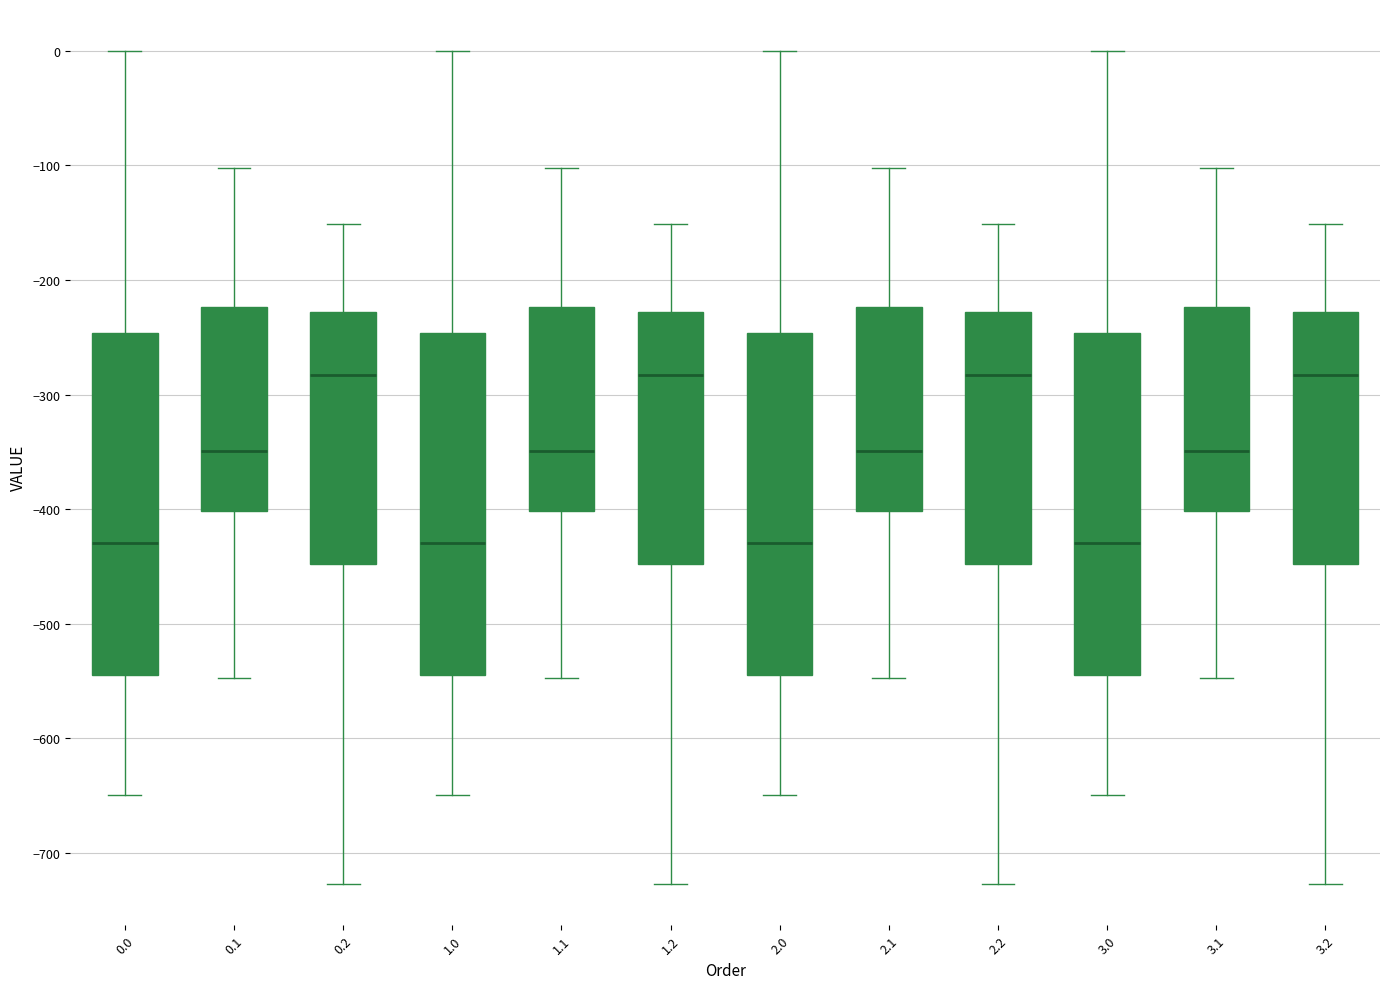

Reading left to right, read every box against the y-axis: the position of its median line, the range the box covers, and the ends of its whiskers. The values are not printed on the chart, so give them approximately, as read against the axis.

0.0: median -430, box -540 to -250, whiskers -650 to 0
0.1: median -350, box -400 to -220, whiskers -550 to -100
0.2: median -280, box -450 to -230, whiskers -730 to -150
1.0: median -430, box -540 to -250, whiskers -650 to 0
1.1: median -350, box -400 to -220, whiskers -550 to -100
1.2: median -280, box -450 to -230, whiskers -730 to -150
2.0: median -430, box -540 to -250, whiskers -650 to 0
2.1: median -350, box -400 to -220, whiskers -550 to -100
2.2: median -280, box -450 to -230, whiskers -730 to -150
3.0: median -430, box -540 to -250, whiskers -650 to 0
3.1: median -350, box -400 to -220, whiskers -550 to -100
3.2: median -280, box -450 to -230, whiskers -730 to -150